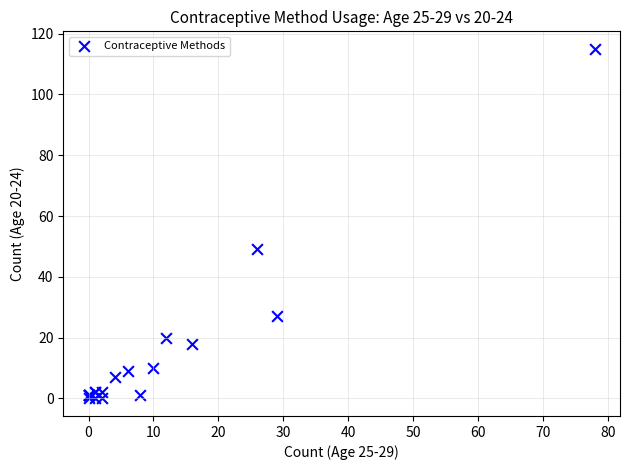

What Y value in the scatter plot is closest to 57?

49